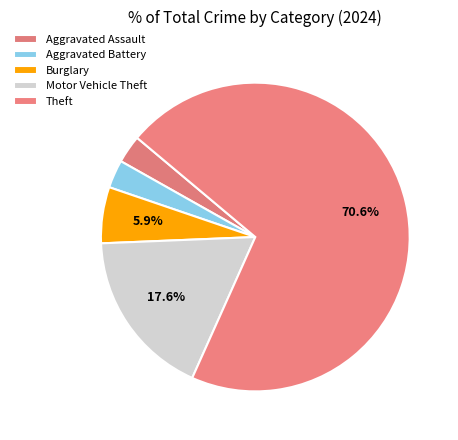

Combined, what portion of the pie is Theft and Burglary?

76.5%